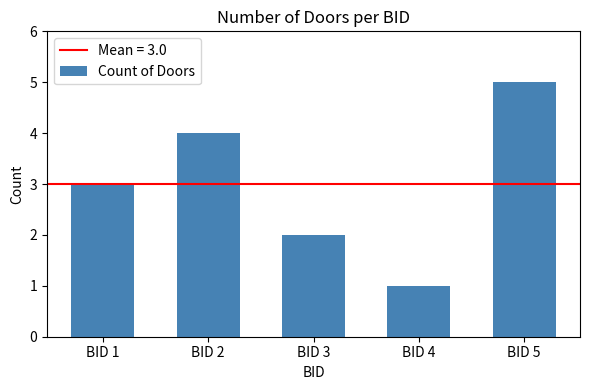

Read the value at BID 2.

4